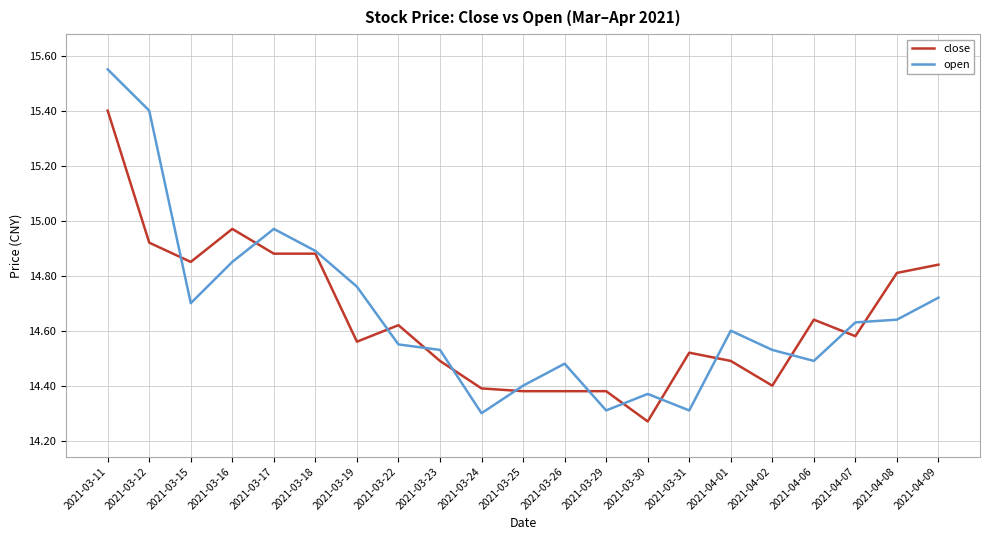

Is it true that close equals 7.7 at 2021-03-31?

False